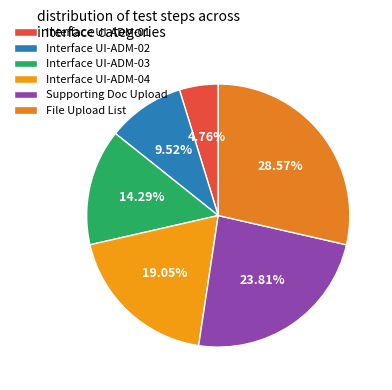

Which slice is the smallest?

Interface UI-ADM-01